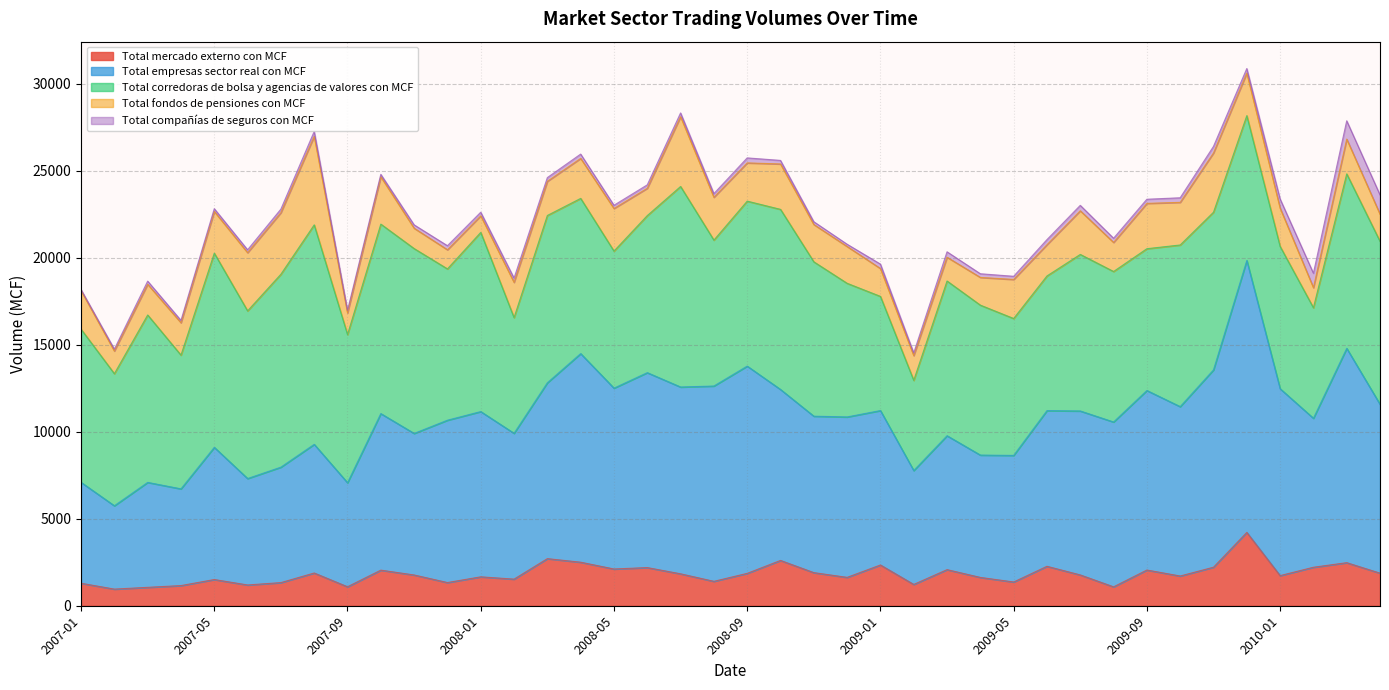

True or false: Total compañías de seguros con MCF has a value of 207 at 2008-01.

True